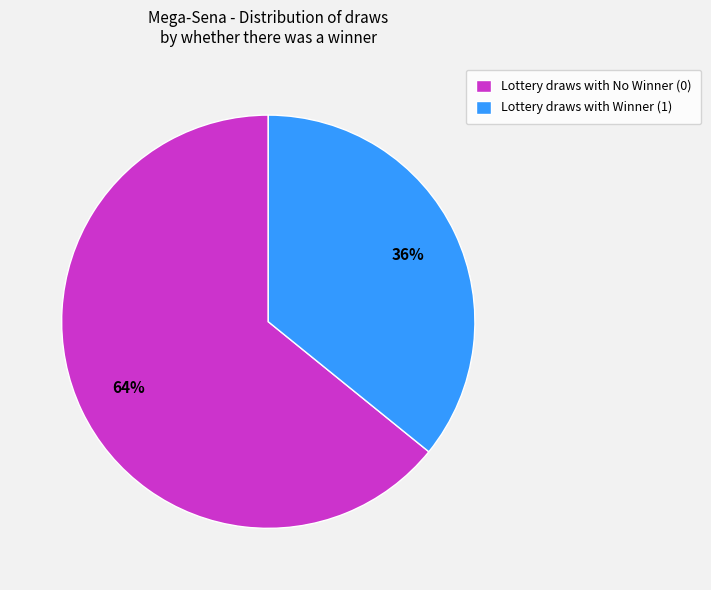

Is the sum of Lottery draws with Winner (1) and Lottery draws with No Winner (0) greater than half?

Yes